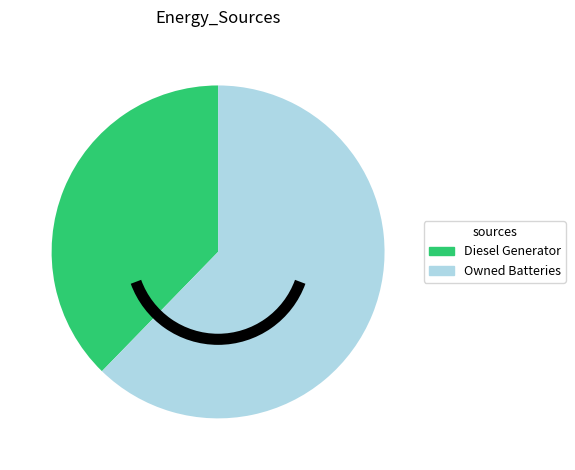

The Owned Batteries slice represents 1% of the pie. True or false?

False